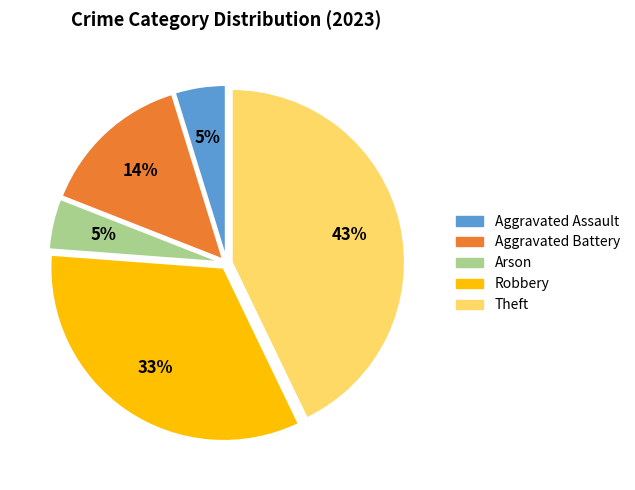

Do Aggravated Battery and Robbery together represent more than half of the pie?

No